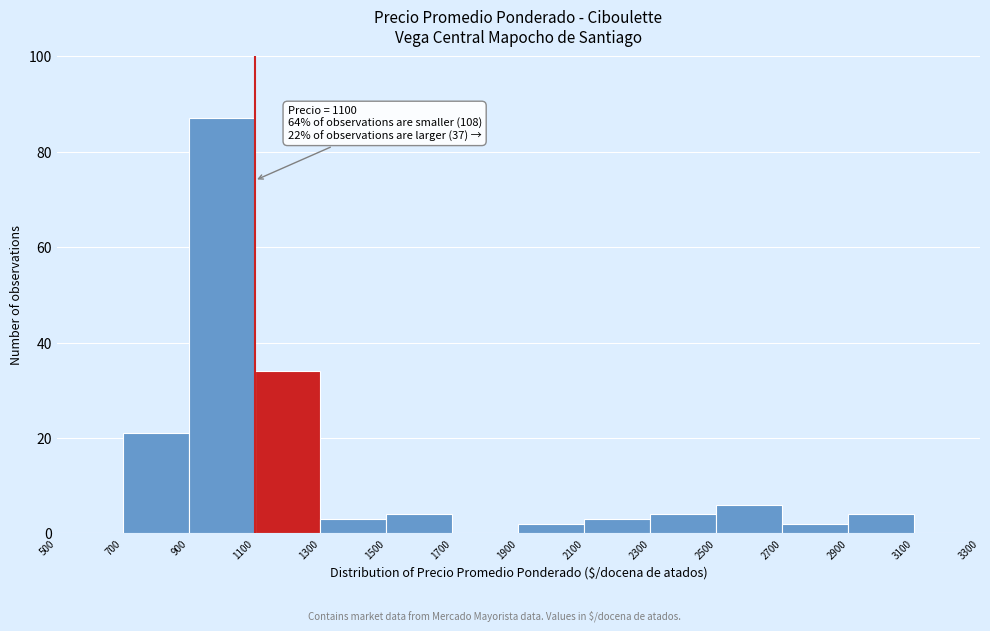

Which range on the x-axis has the tallest bar?

900 to 1100